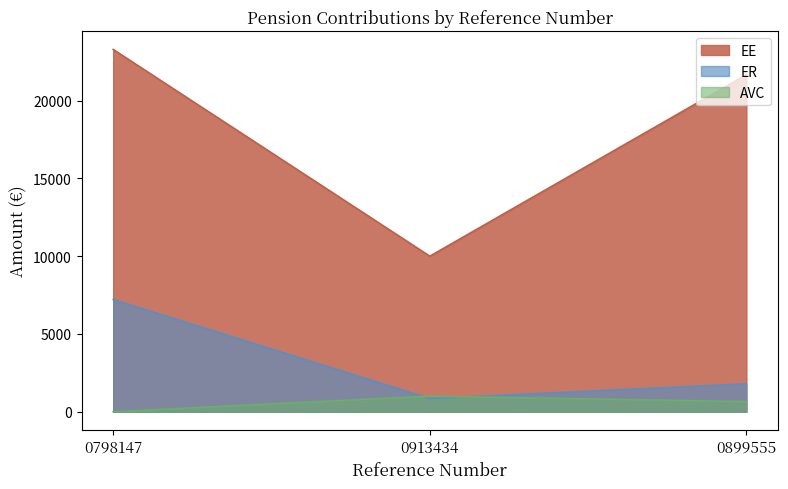

What is the difference between the maximum and minimum values in the EE series?

13291.7